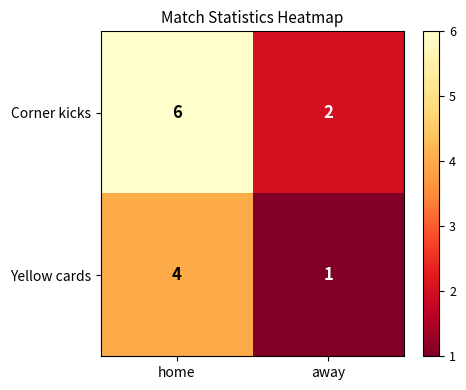

What is the total value across all series at away?

3